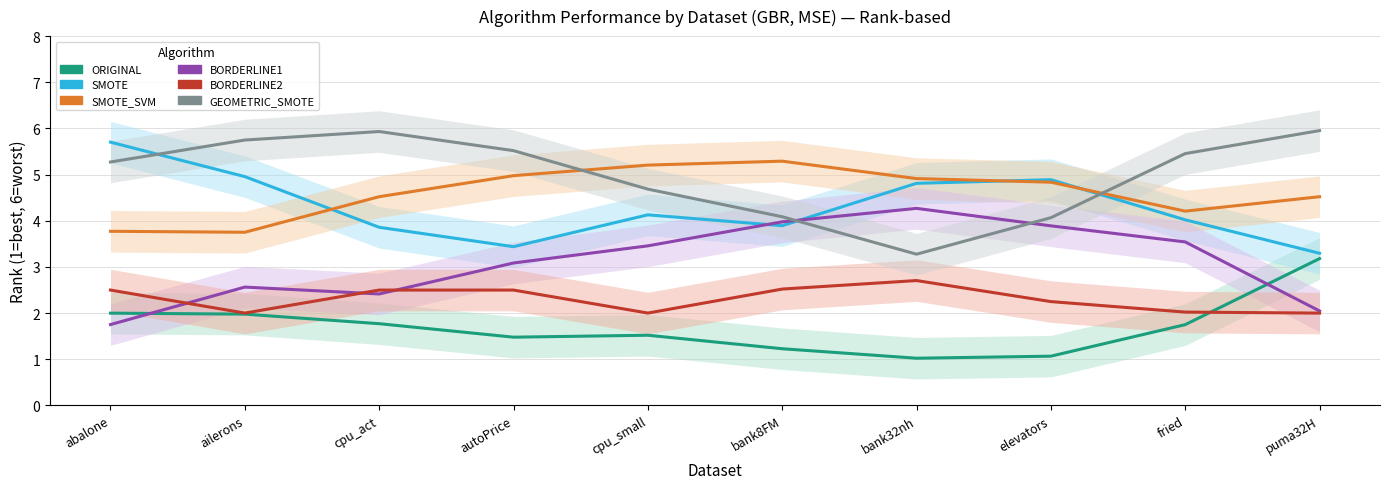

The ORIGINAL series shows 0.3 at autoPrice. True or false?

False